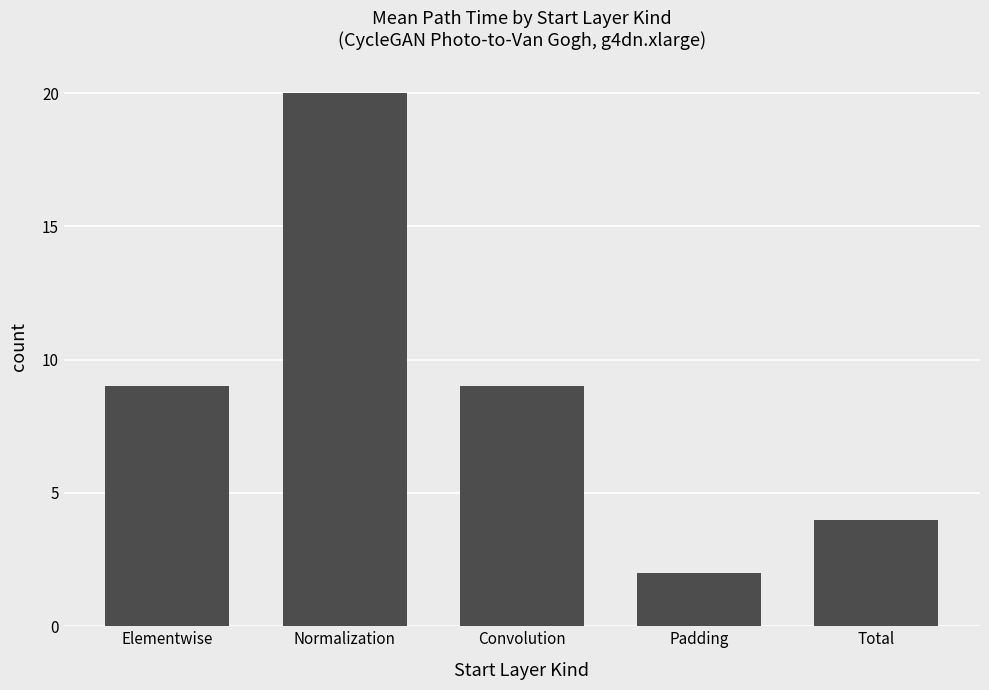

What is the sum of all values?

44